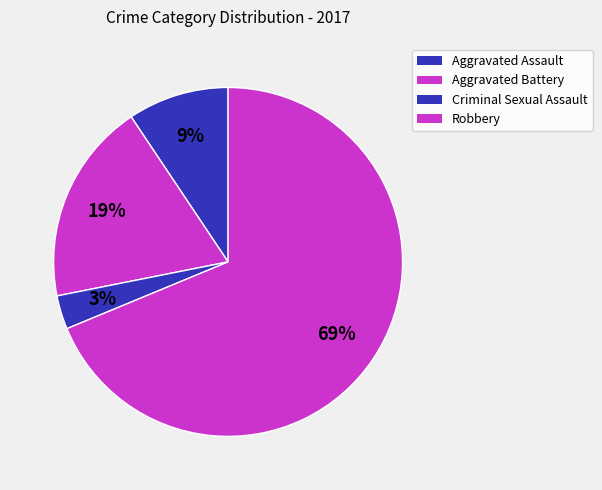

To the nearest percent, what is the difference between the largest and smallest slice percentages?

66%